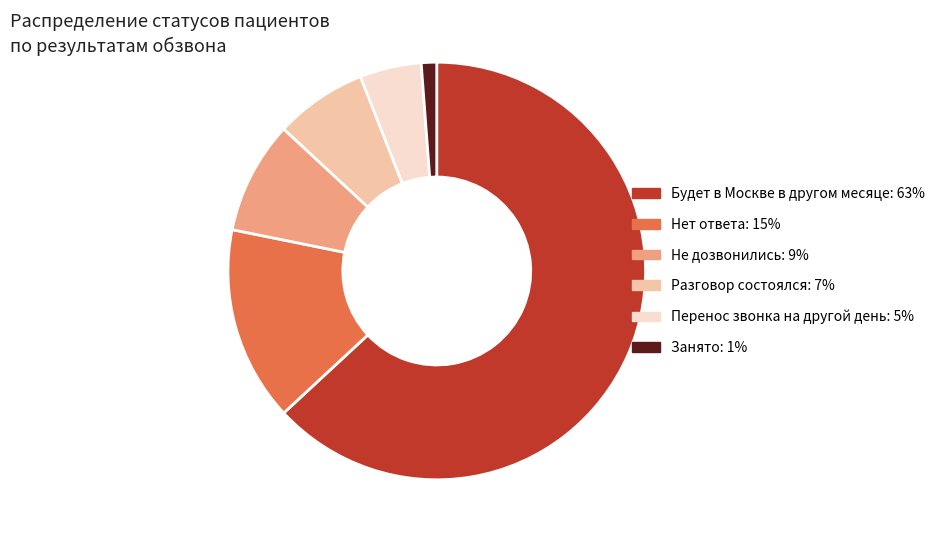

Rank the categories by value from lowest to highest.

Занято, Перенос звонка на другой день, Разговор состоялся, Не дозвонились, Нет ответа, Будет в Москве в другом месяце